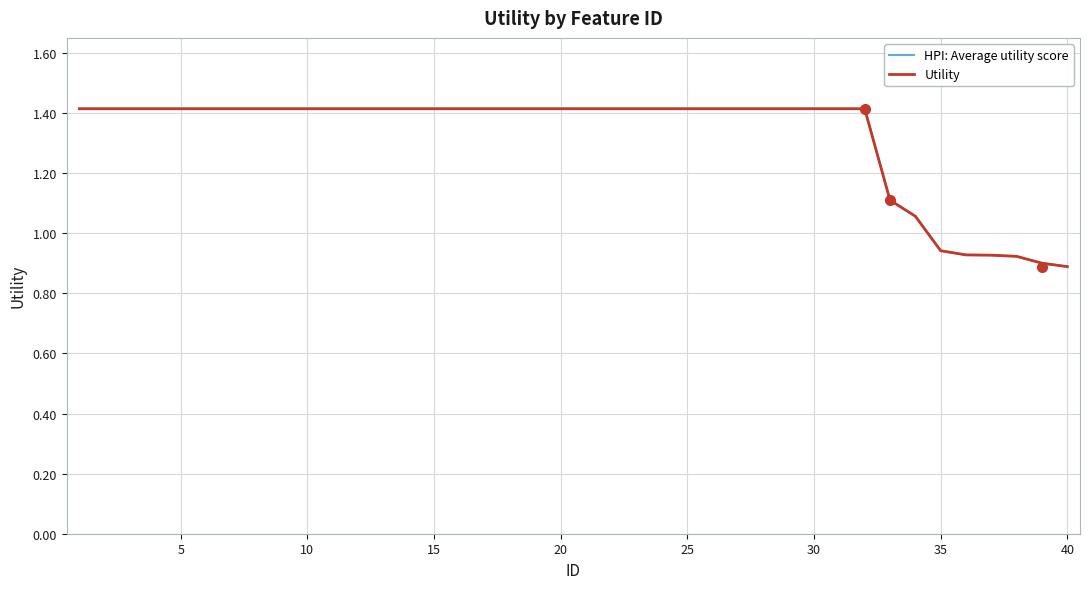

Is this an area chart (filled region under the line)?

No